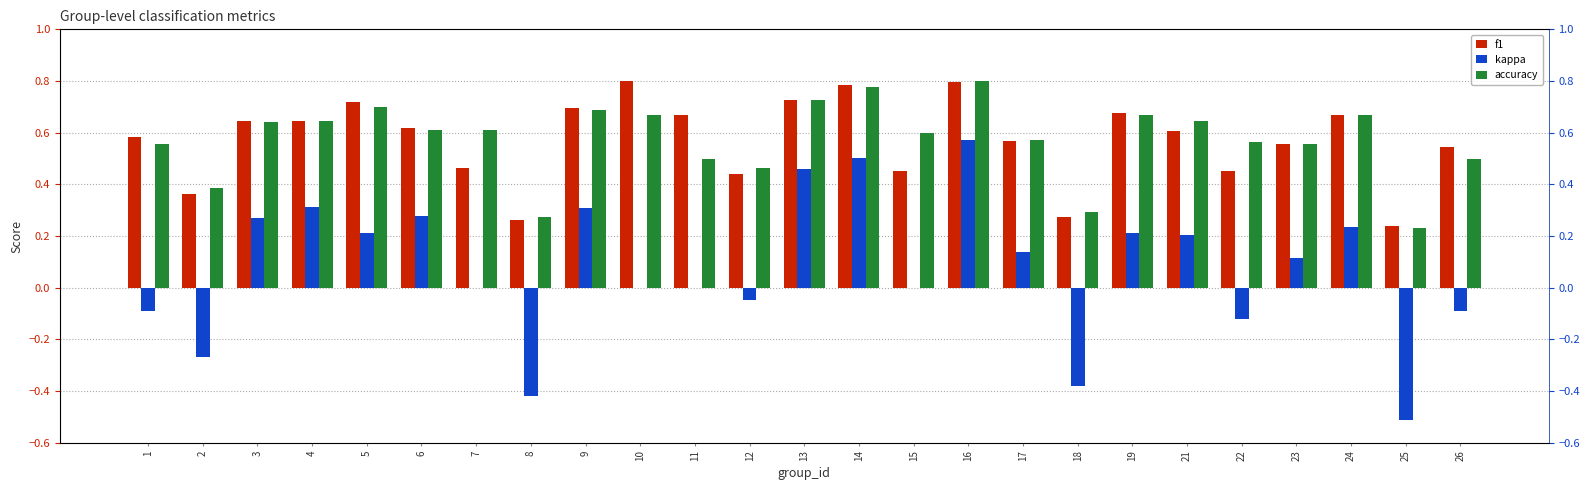

How many bars are there in total?

75